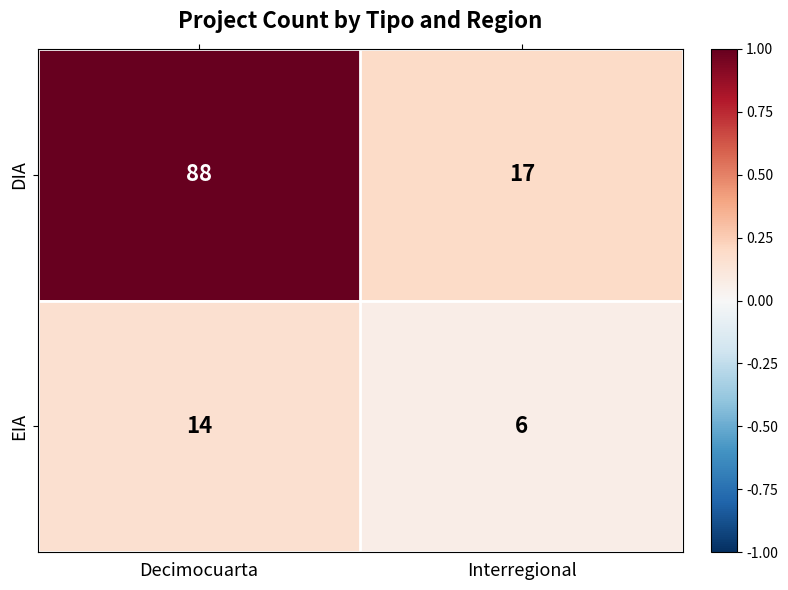

What is the lowest value of the EIA series?

6